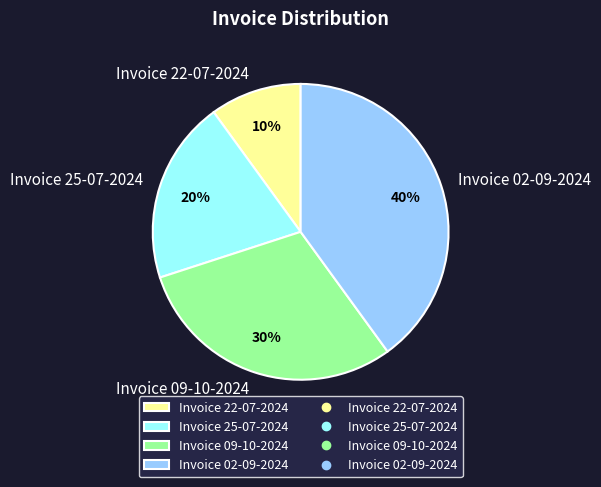

To the nearest percent, what is the average slice percentage?

25%